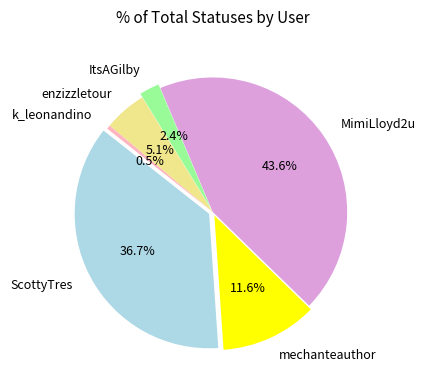

Which slice is the smallest?

k_leonandino